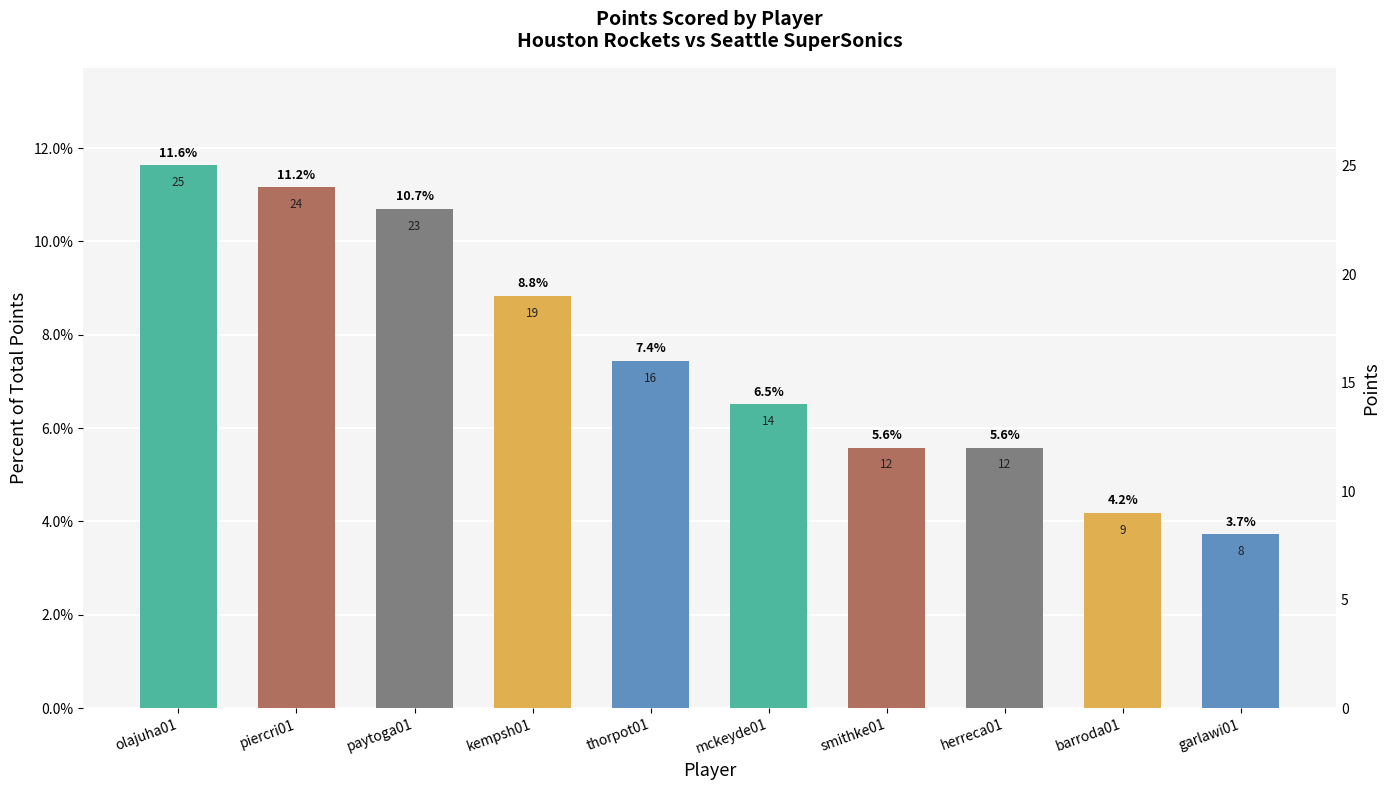

What is the maximum value shown in the chart?

0.1